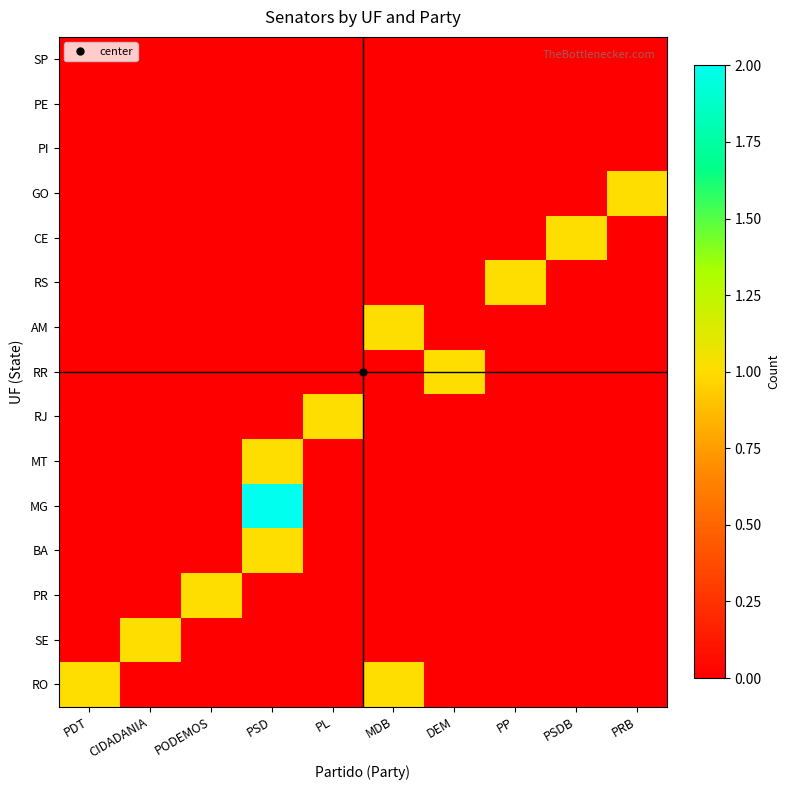

At which category does the chart reach its minimum across all series?

CIDADANIA